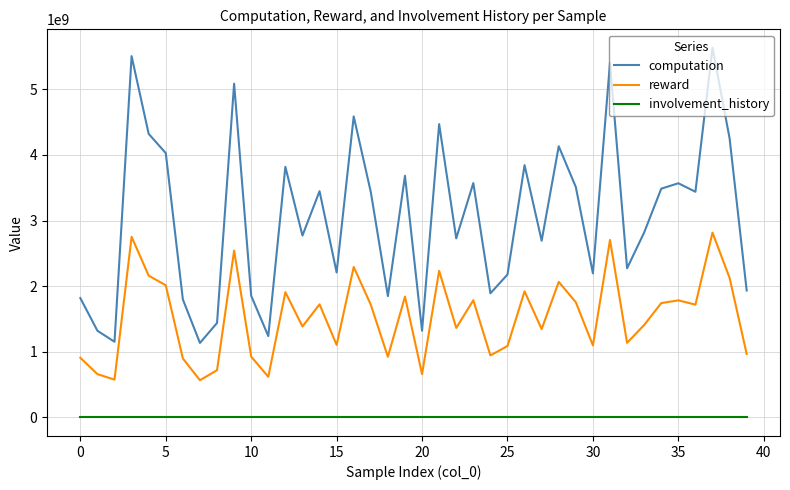

Count the number of data series in this chart.

3